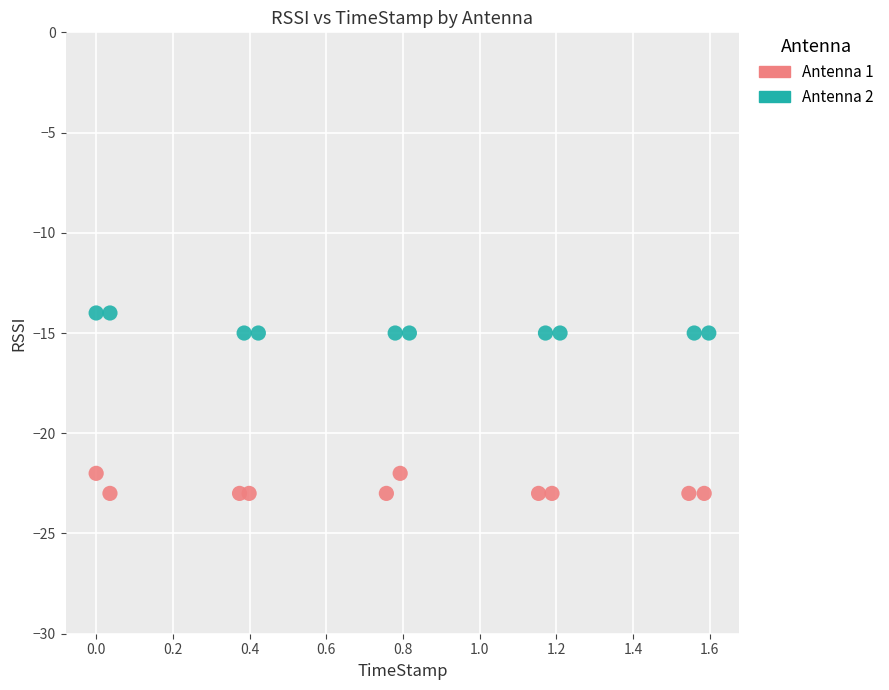

Which series contains the lowest Y value?

Antenna 1